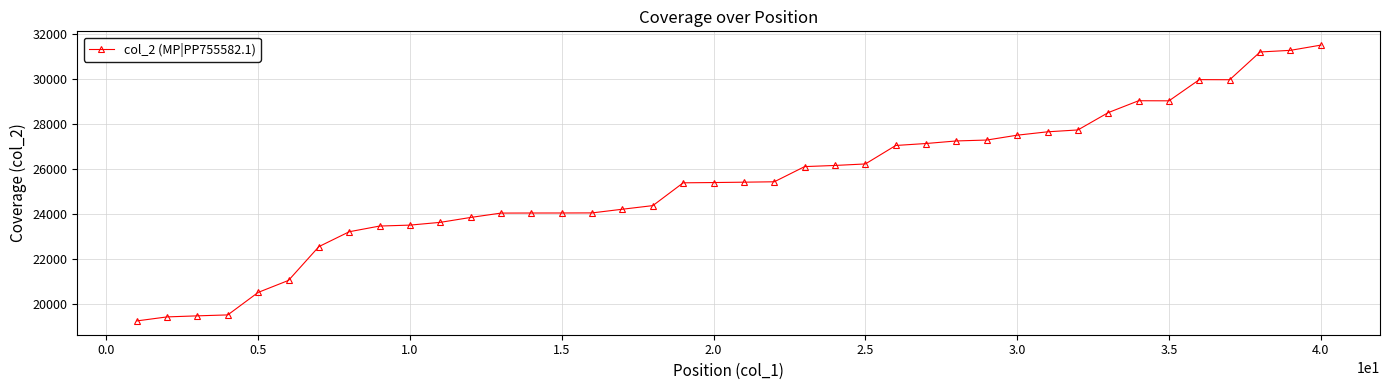

True or false: there are more than 1 points higher than both neighbors.

True